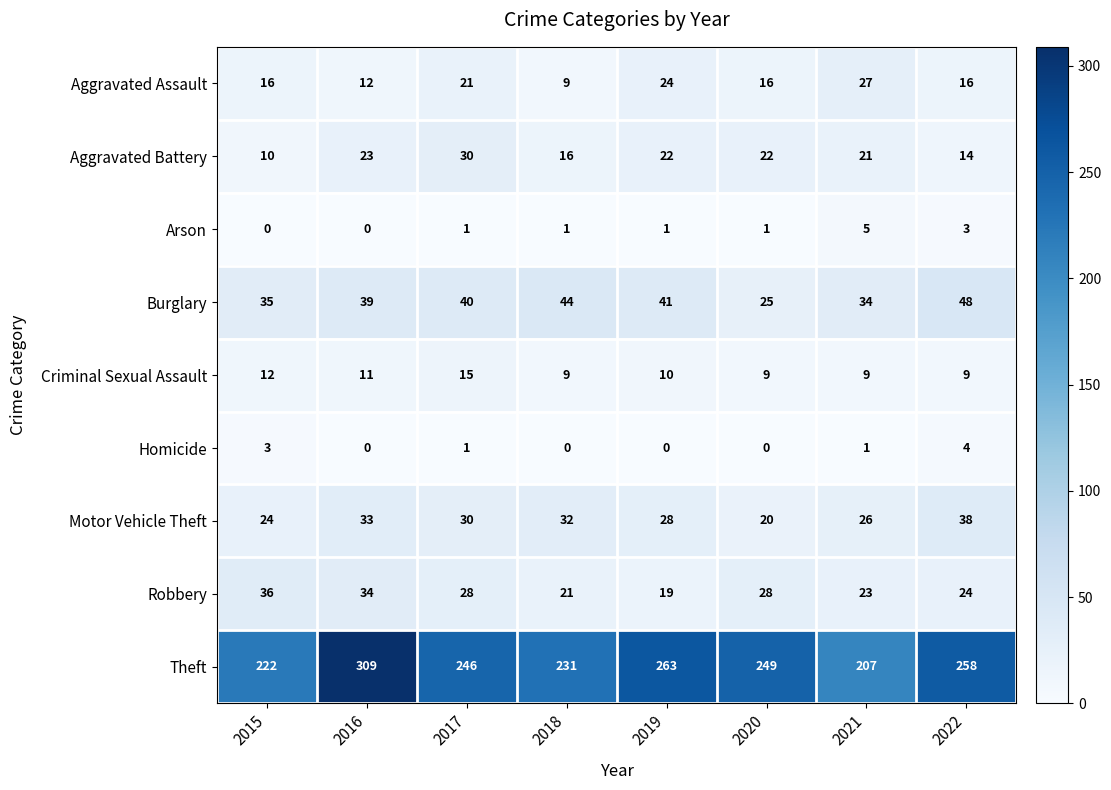

At 2017, list the series in order from smallest to largest.

Arson, Homicide, Criminal Sexual Assault, Aggravated Assault, Robbery, Aggravated Battery, Motor Vehicle Theft, Burglary, Theft